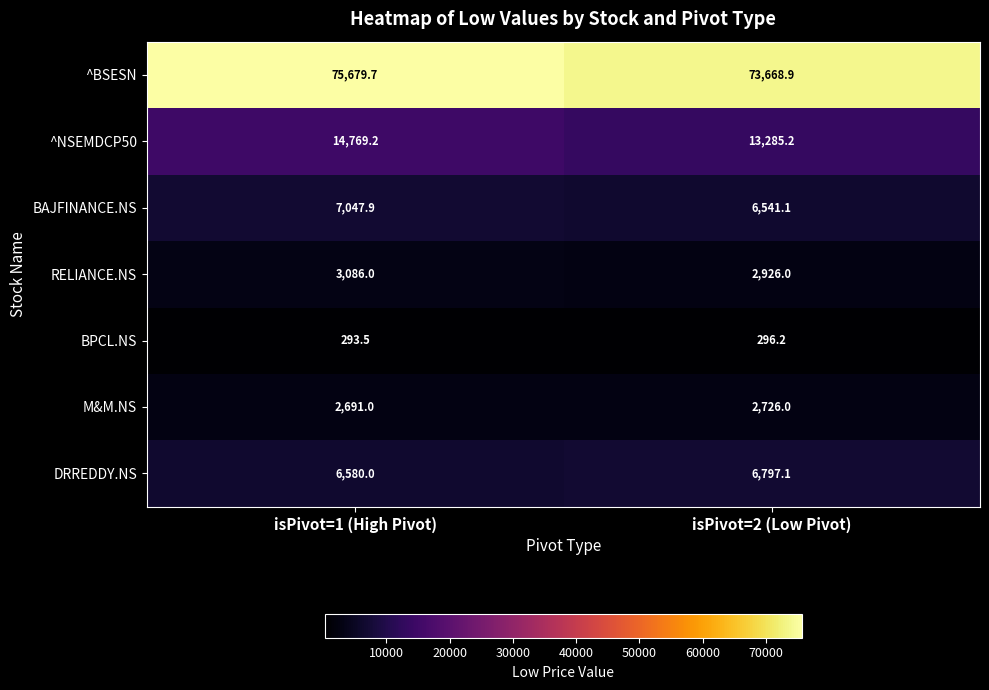

What is the sum of the RELIANCE.NS values at isPivot=1 (High Pivot) and isPivot=2 (Low Pivot)?

6012.0